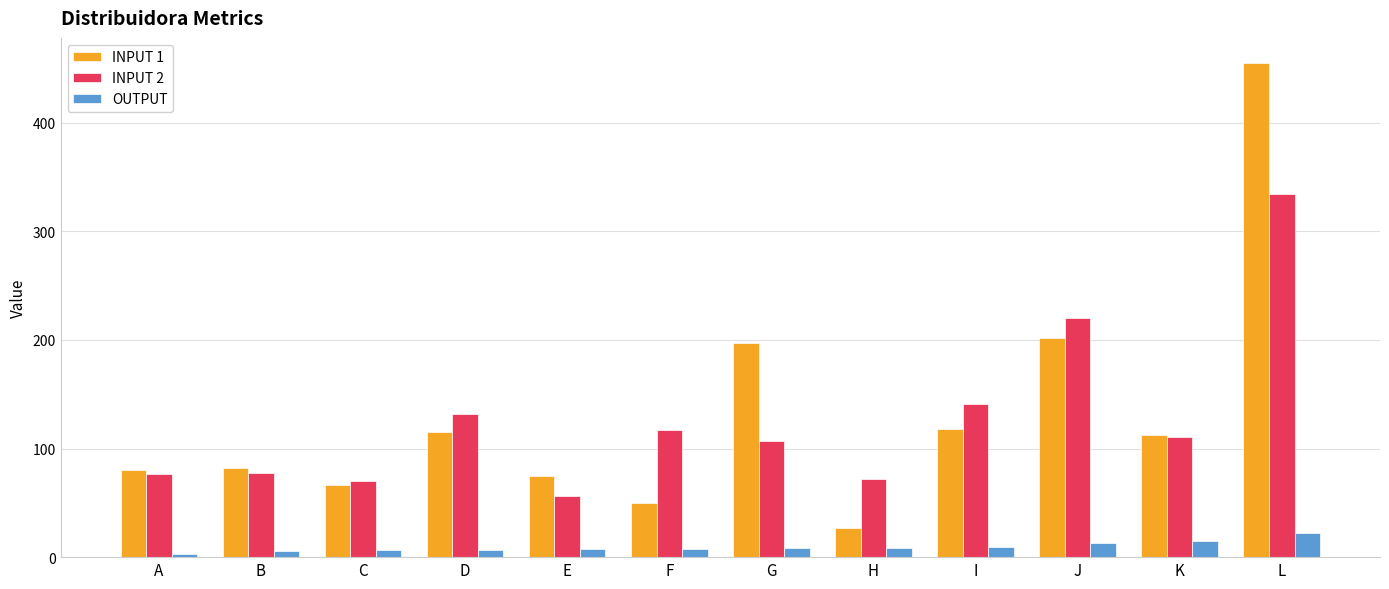

What is the value of the INPUT 1 bar at the 5th from the left?

74.7